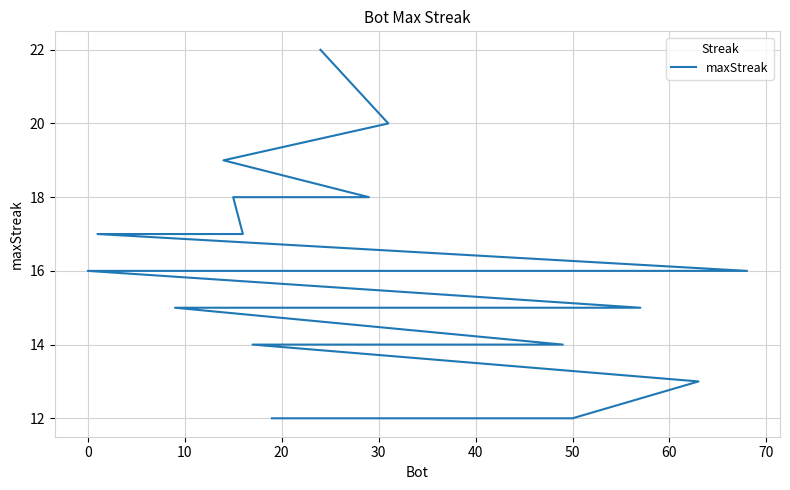

The chart shows a value of 28 at 10. True or false?

False